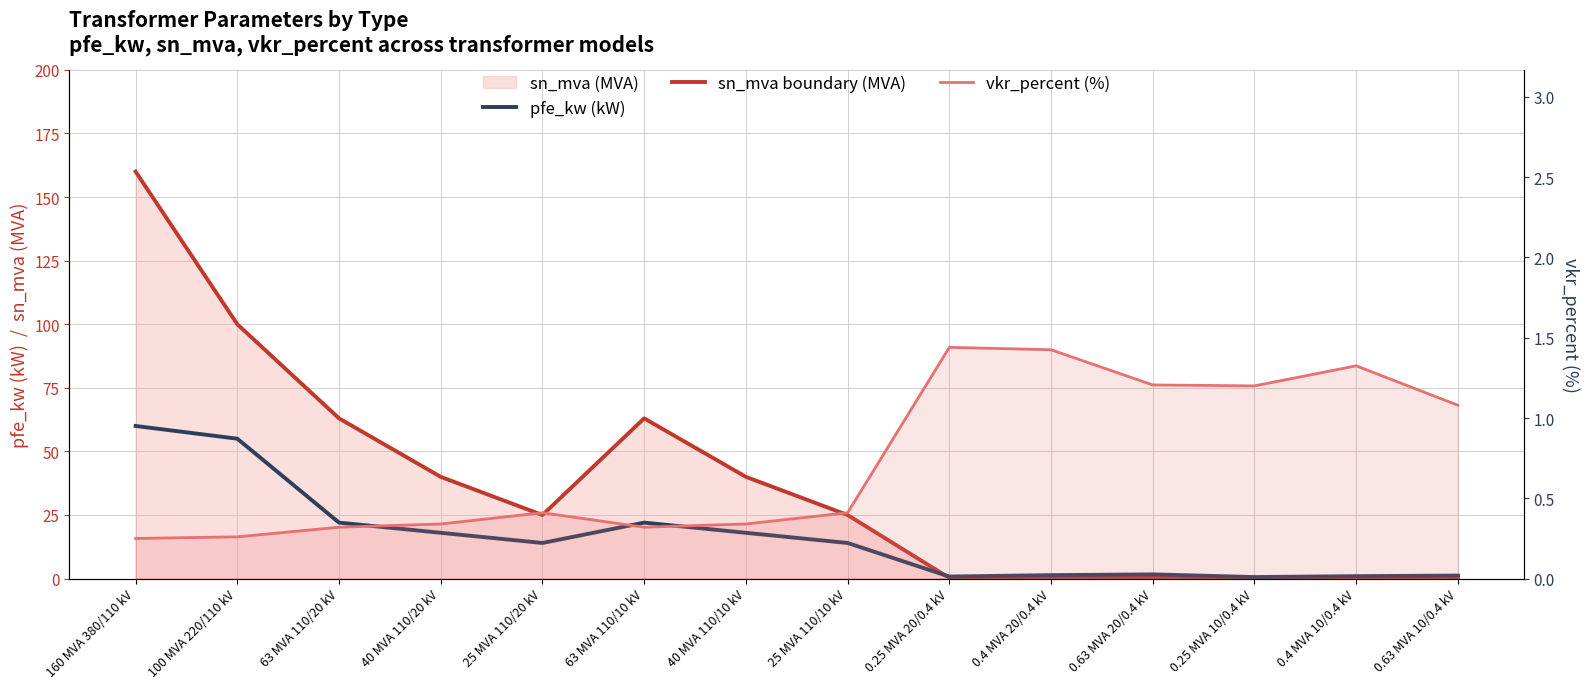

At which label does pfe_kw (kW) first exceed 14?

160 MVA 380/110 kV